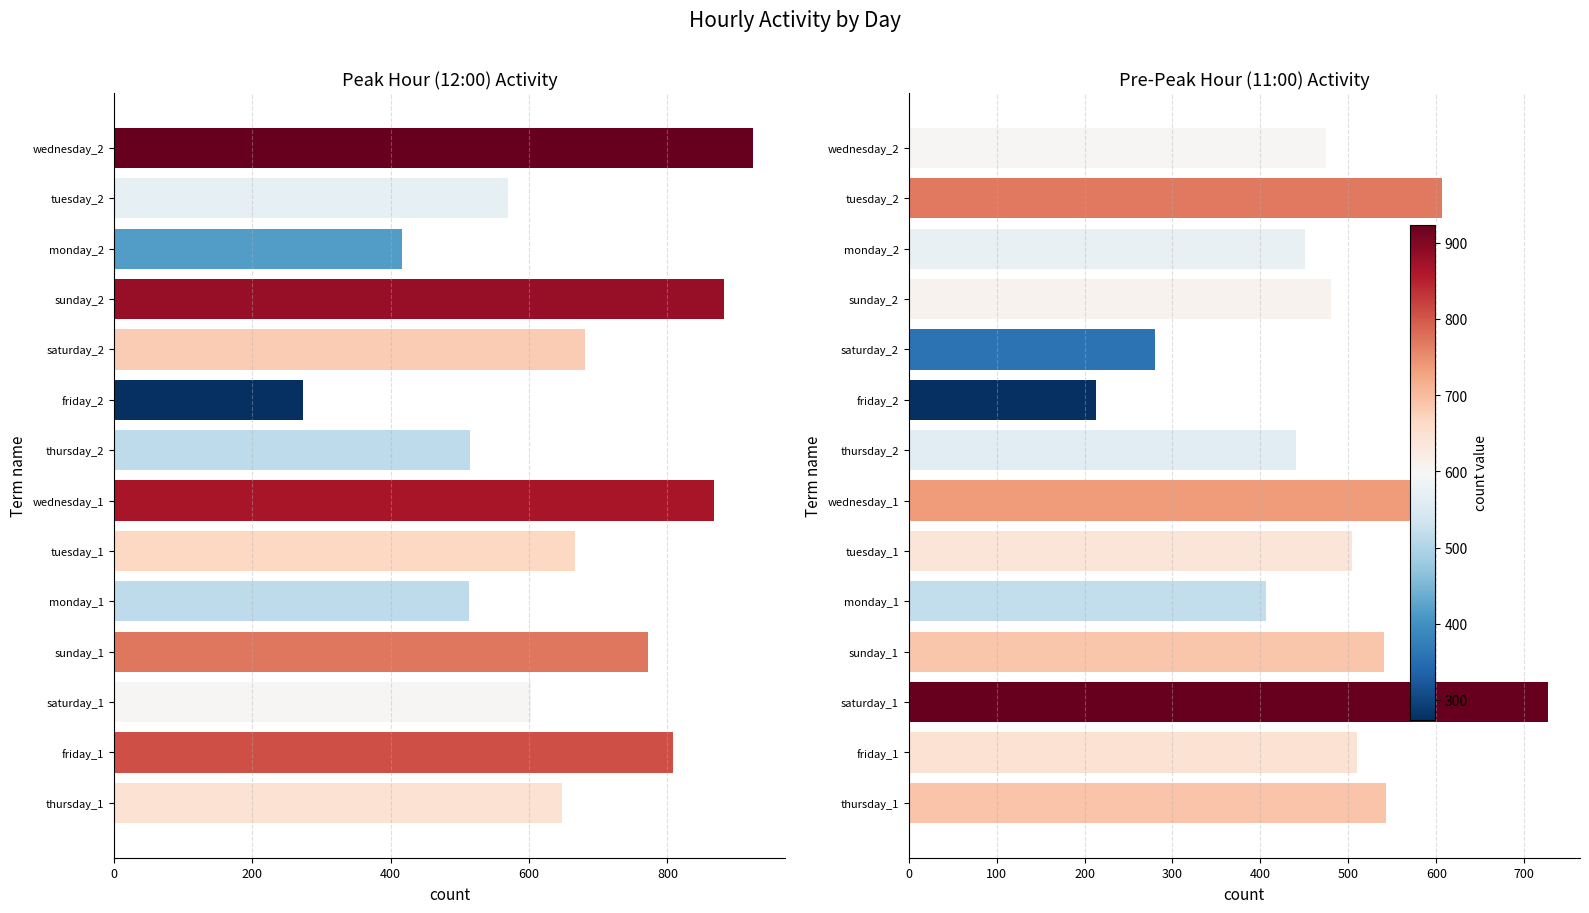

What position from the right is tuesday_2?

2